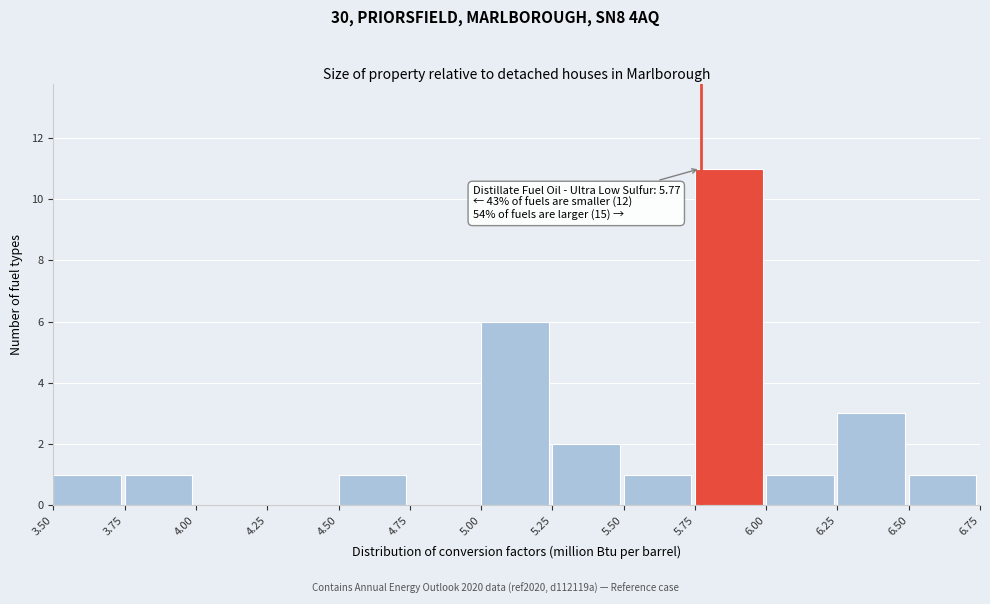

Which range on the x-axis has the tallest bar?

5.75 to 6.00